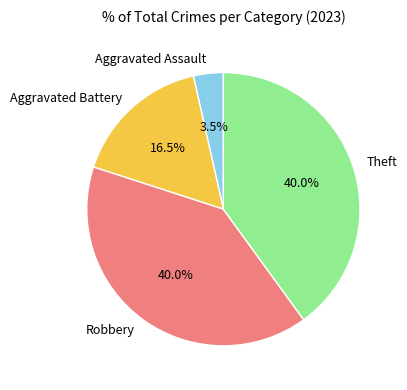

What is the ratio of the value at Theft to the value at Robbery?

1.0